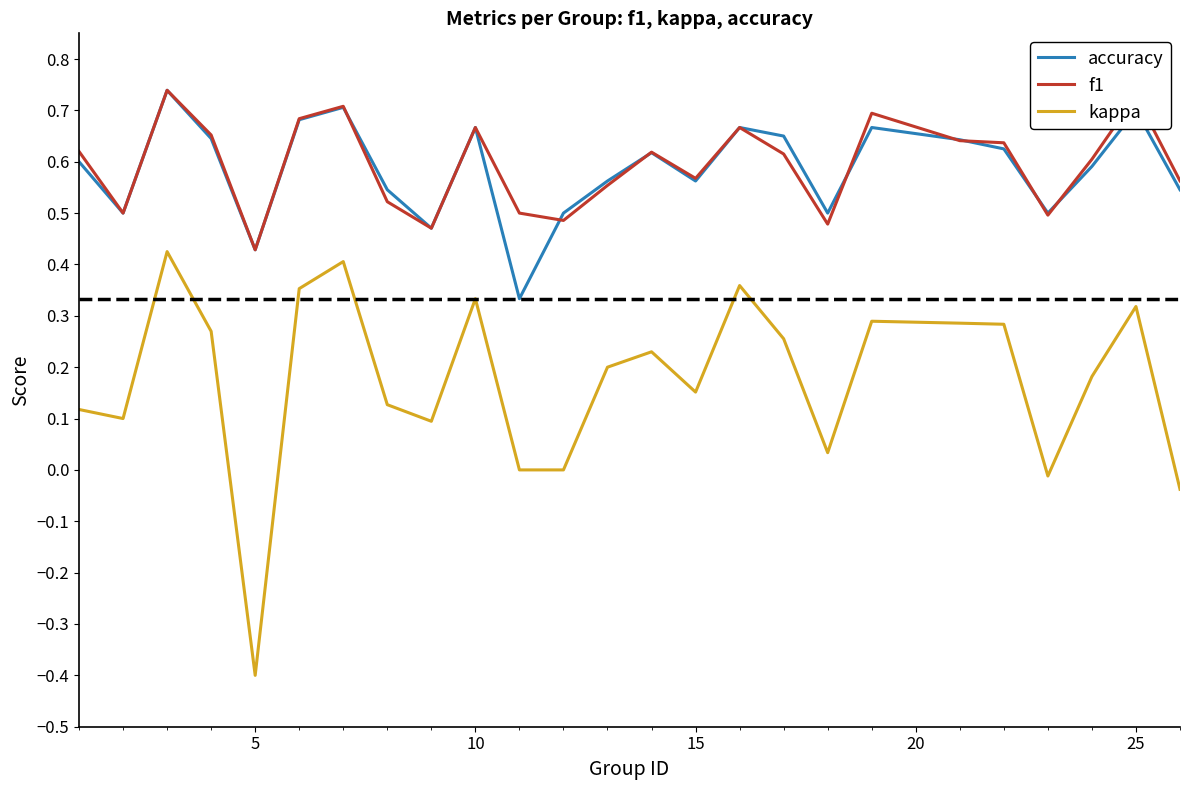

What is the minimum value shown in the chart?

-0.4